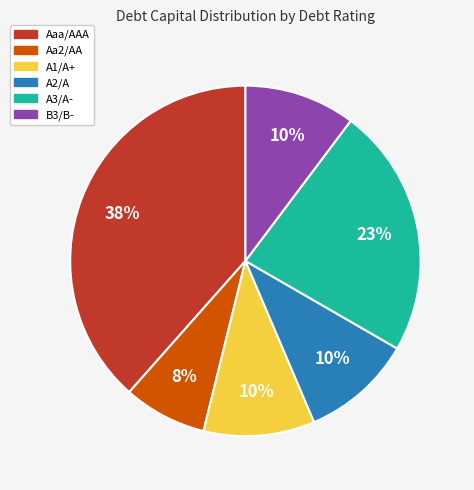

The A1/A+ slice represents 4% of the pie. True or false?

False